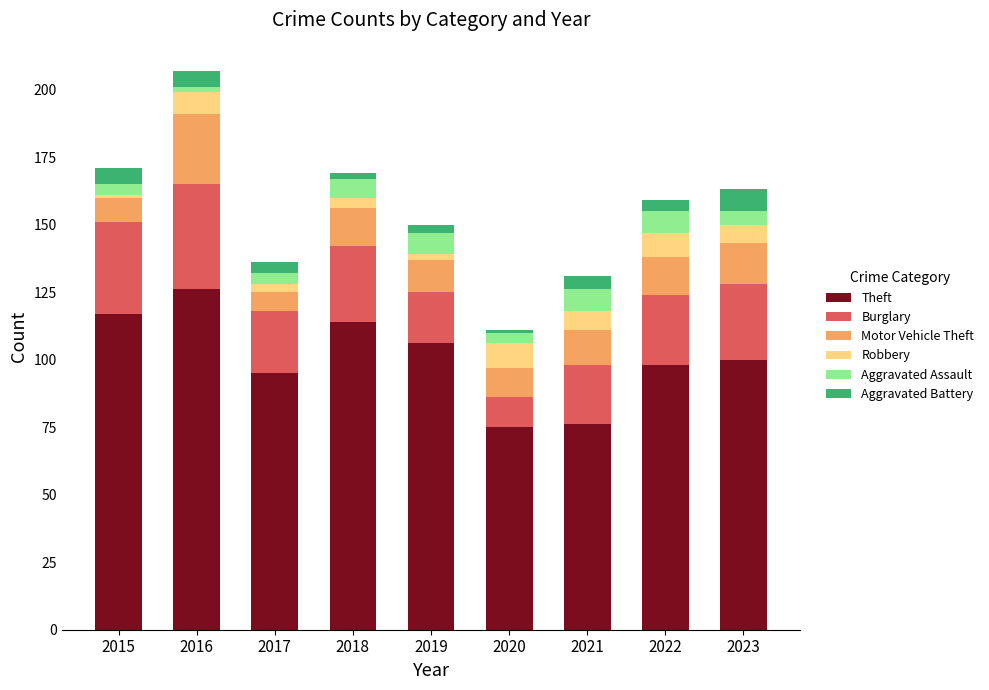

At which label does Theft reach its peak?

2016